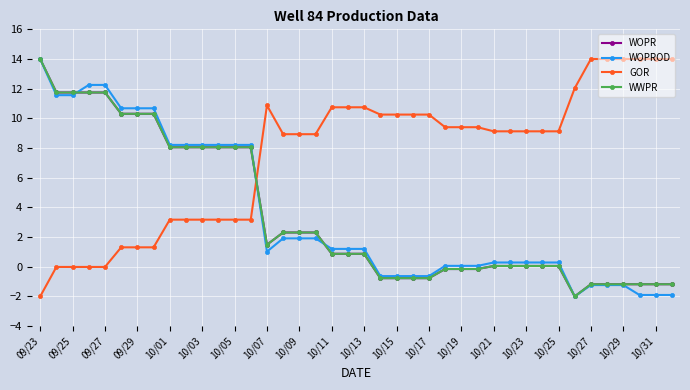

Does the chart have visible grid lines?

Yes